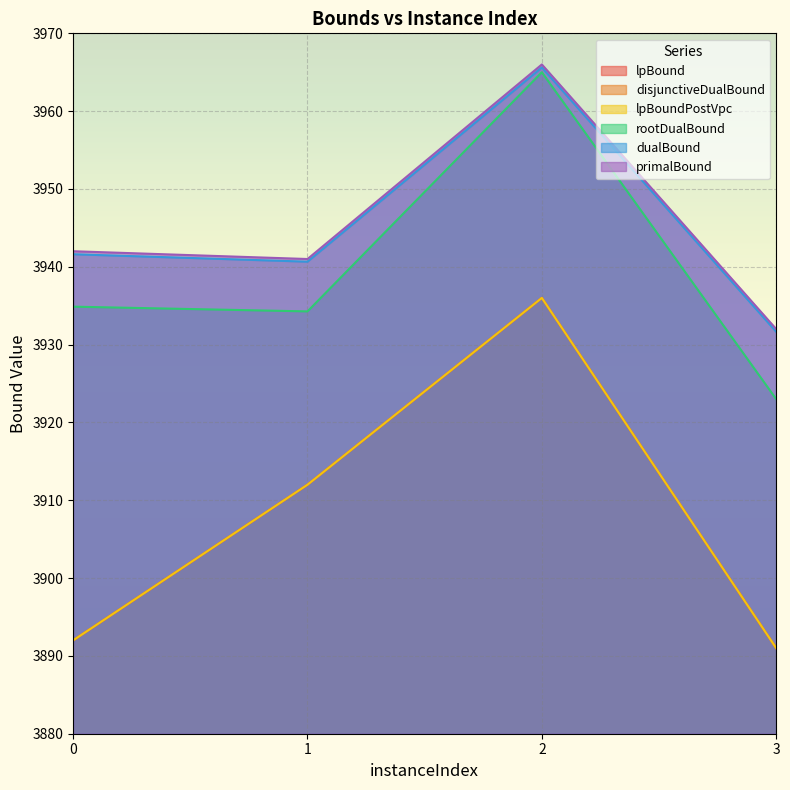

What are all the series names shown in the legend?

lpBound, disjunctiveDualBound, lpBoundPostVpc, rootDualBound, dualBound, primalBound